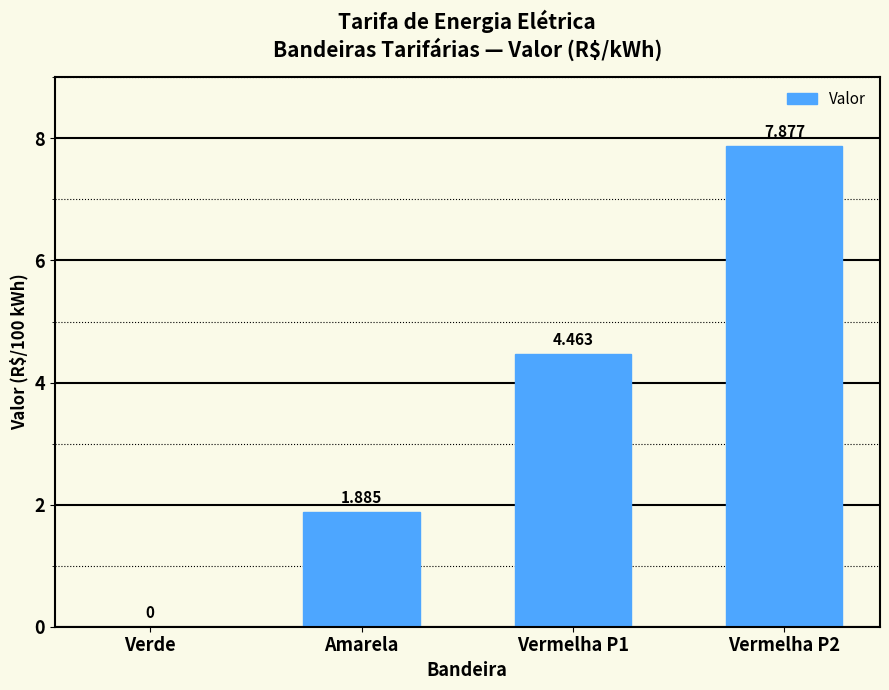

Where is the data nearest to the value 3?

Amarela